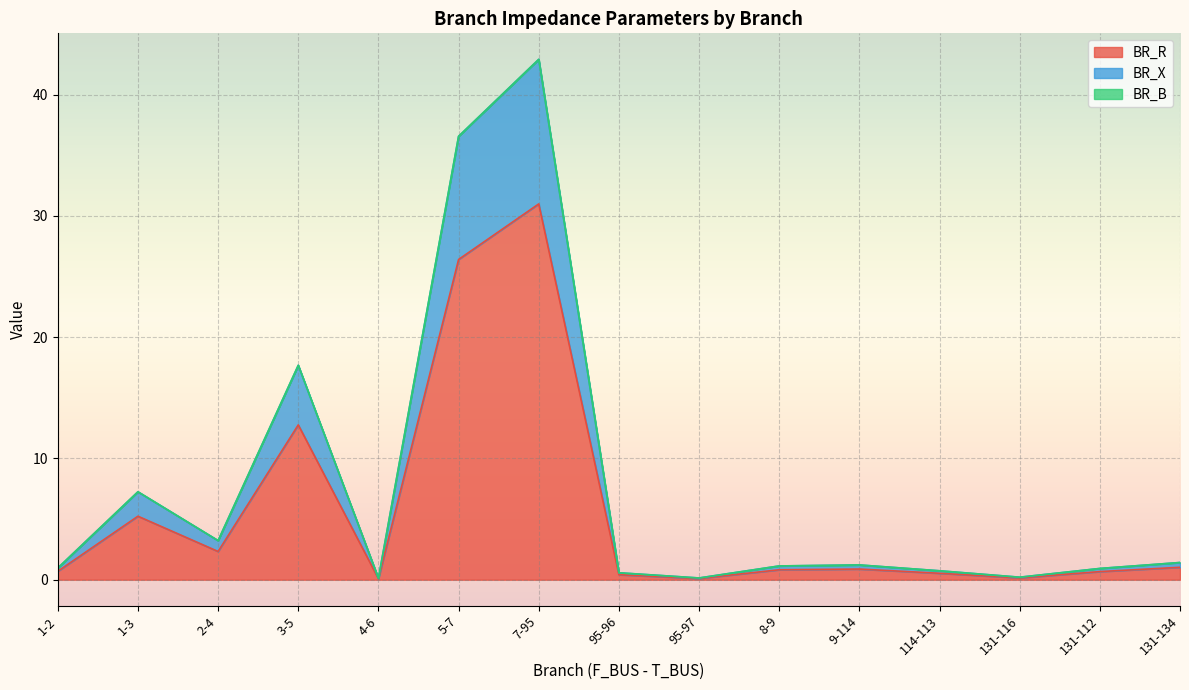

The BR_R series shows 12.8 at 3-5. True or false?

True